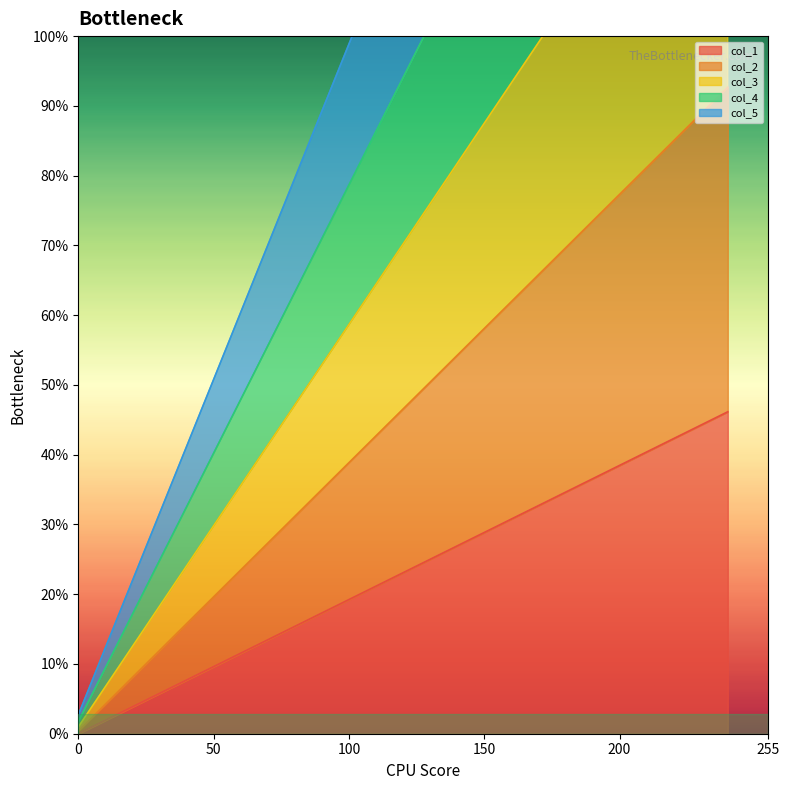

At which label is col_3 closest to 365?

128